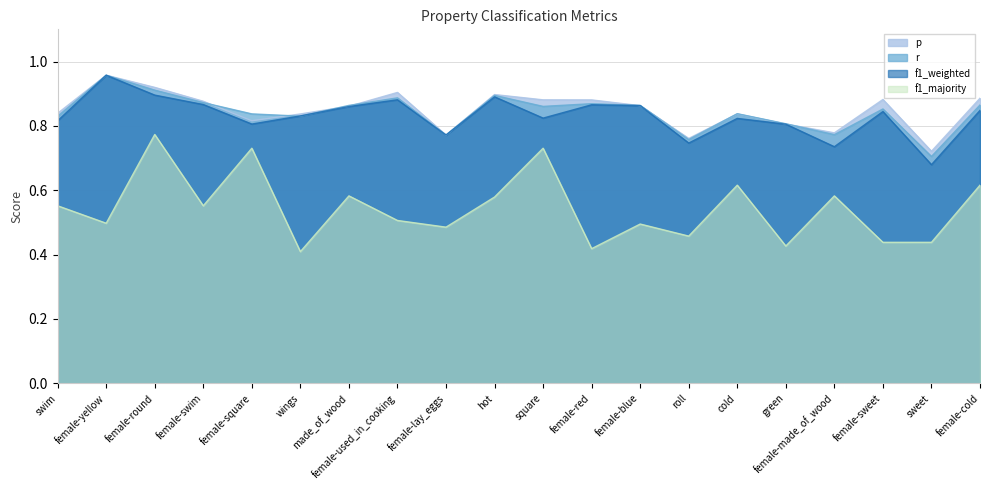

What is the difference between the highest and lowest values at female-yellow?

0.5